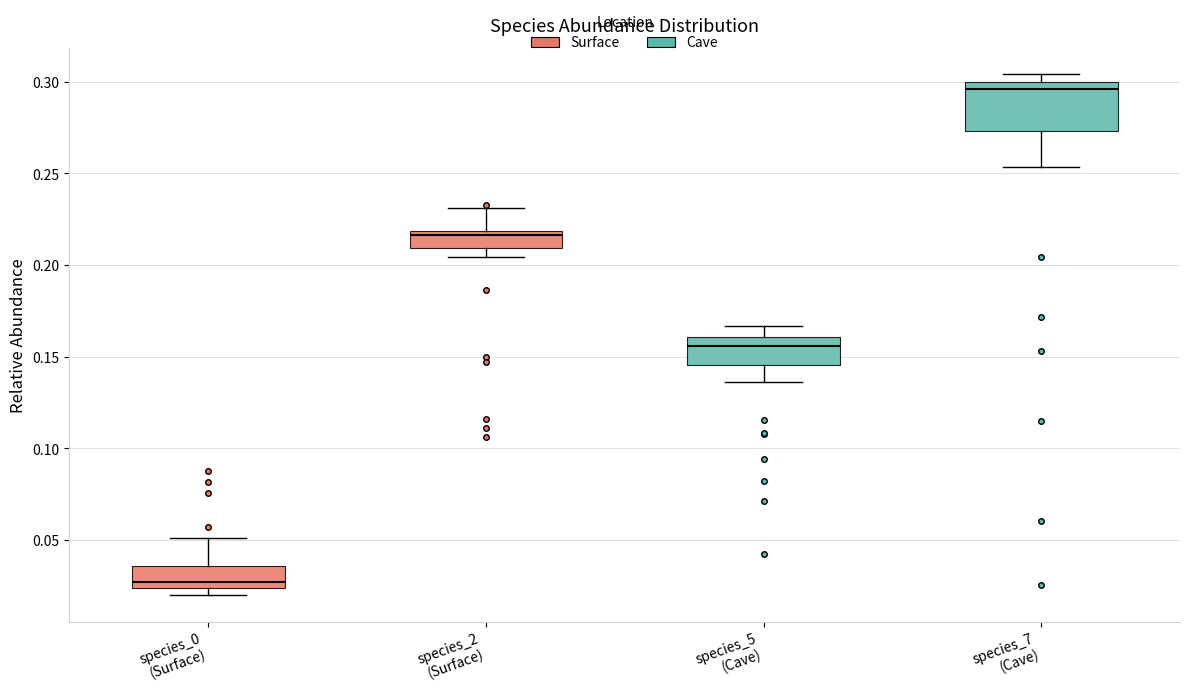

Which box has the lowest median line?

species_0 (Surface)